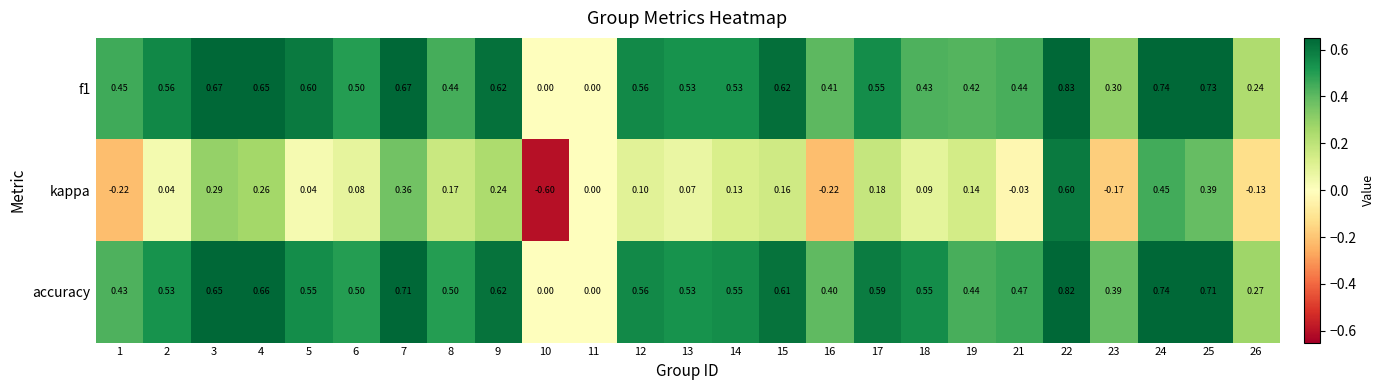

Which series has the widest spread of values?

kappa